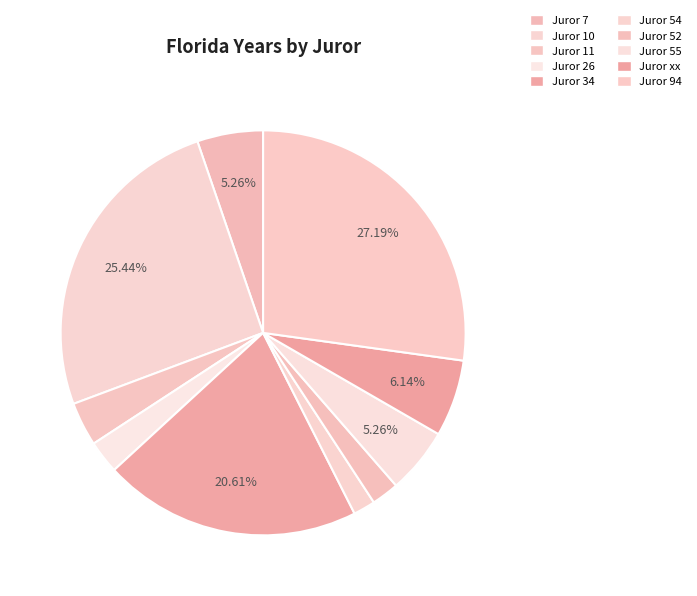

Count the number of slices in the pie.

10